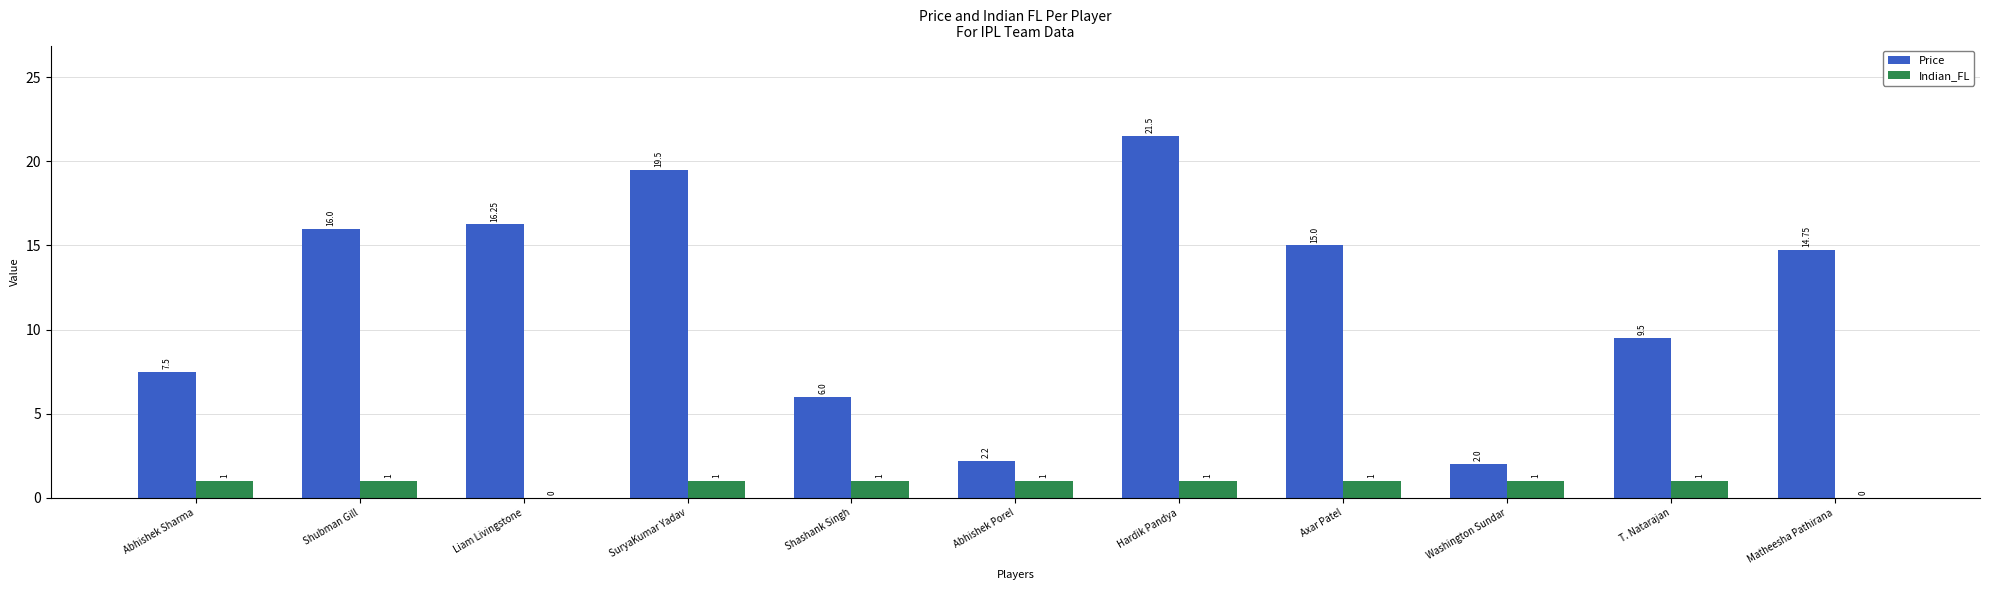

At which label does Price first exceed 14?

Shubman Gill